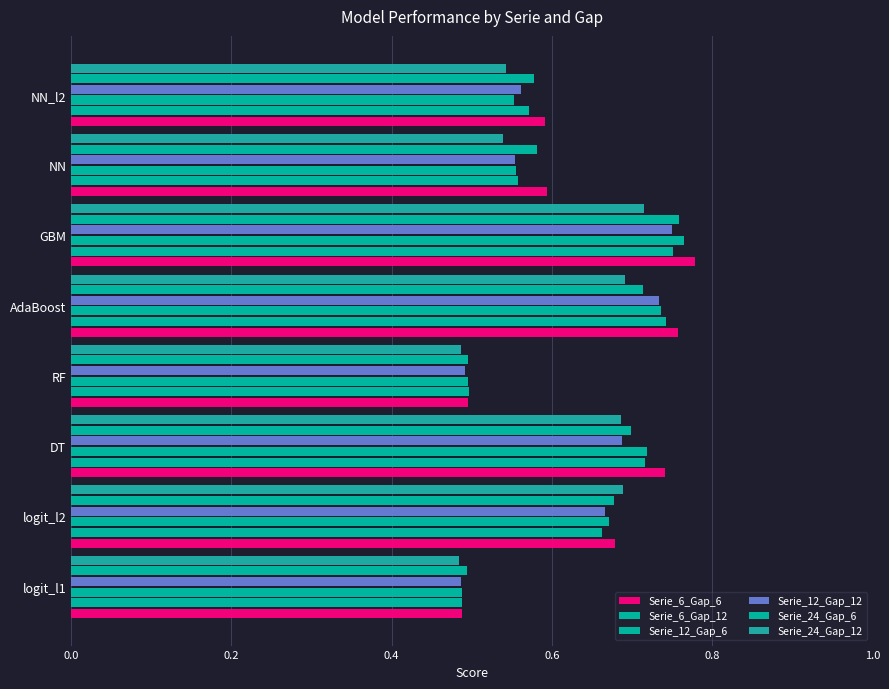

Which series has the widest spread of values?

Serie_6_Gap_6